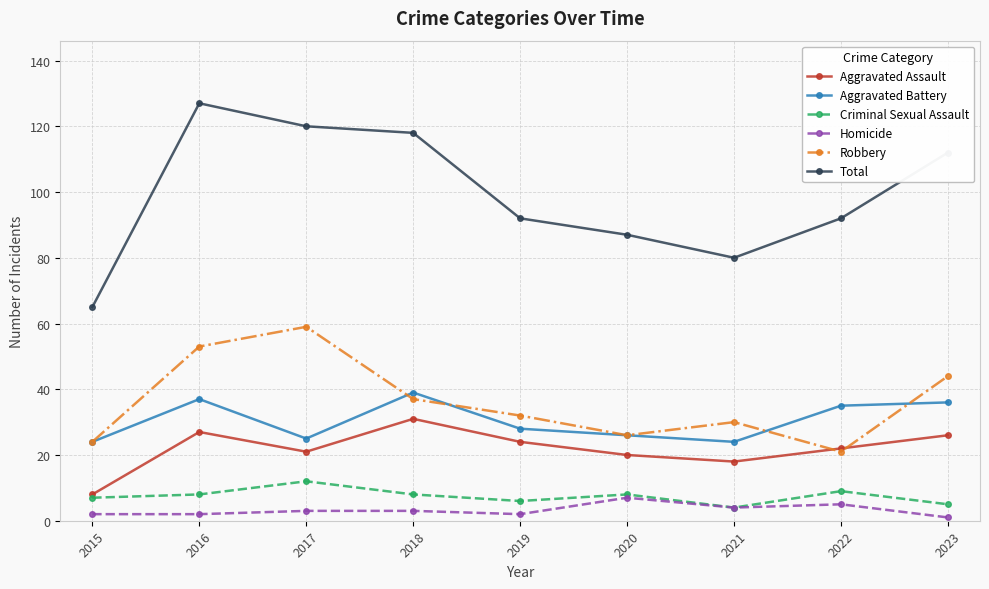

The Aggravated Assault series shows 6 at 2022. True or false?

False